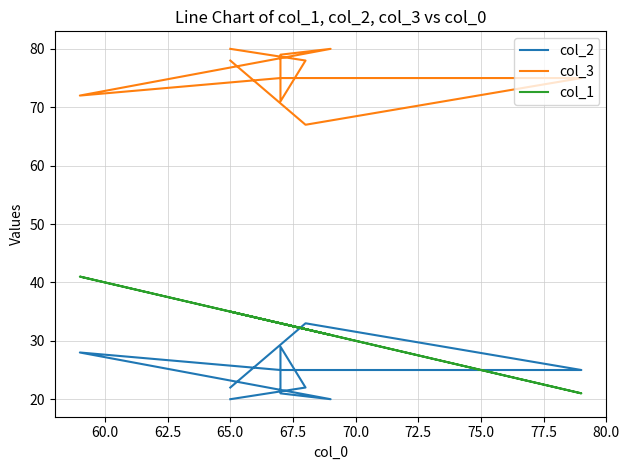

Between 60.0 and 65.0, which series saw the biggest shift?

col_2